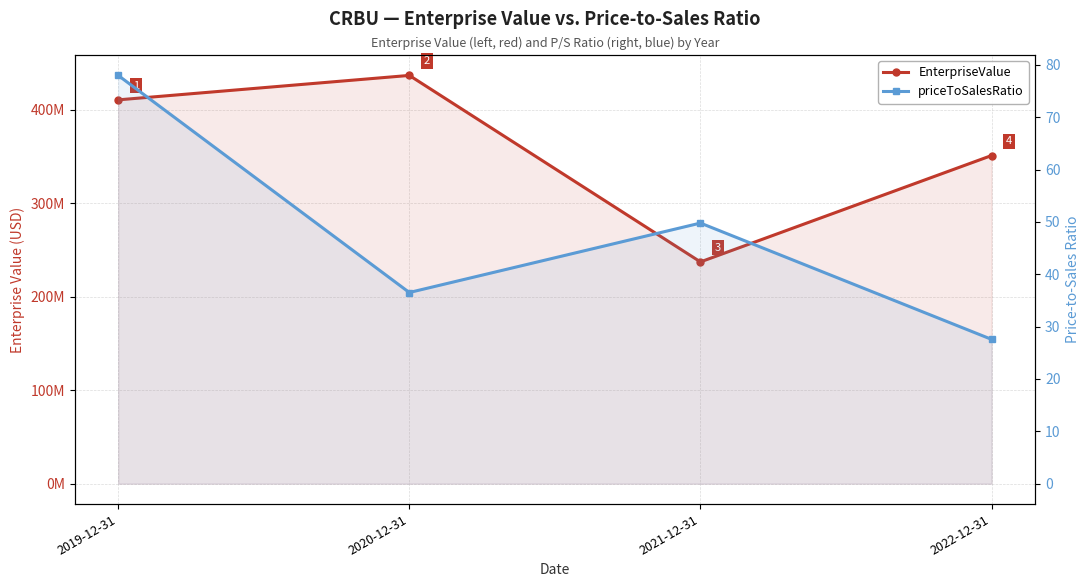

What is the label of the 4th point from the right?

2019-12-31